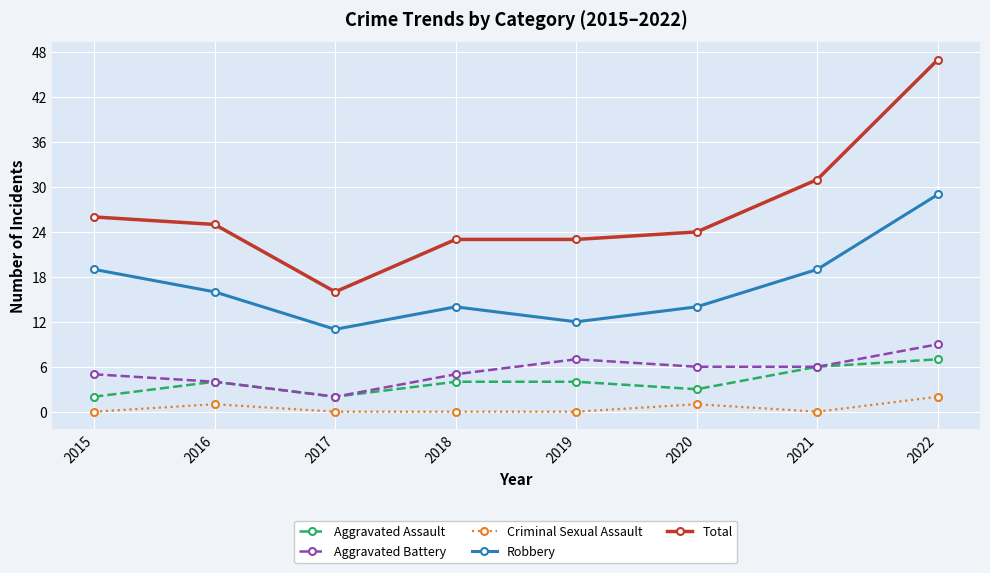

What are all the series names shown in the legend?

Aggravated Assault, Aggravated Battery, Criminal Sexual Assault, Robbery, Total